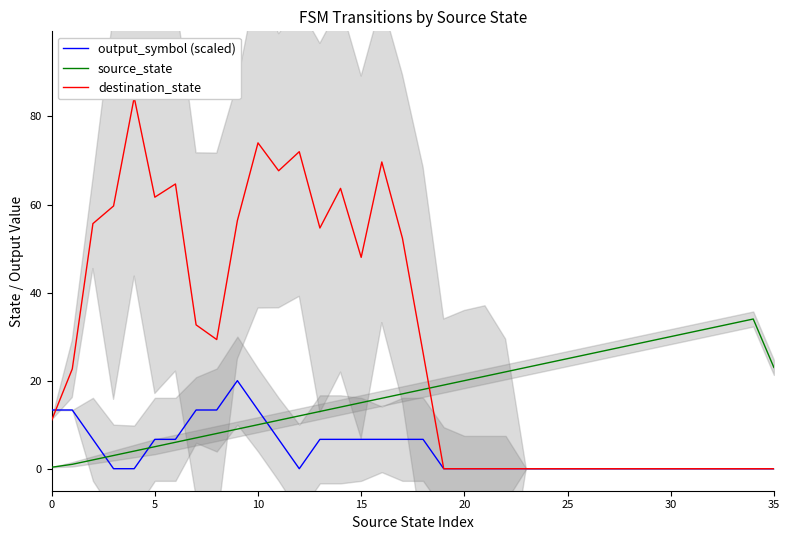

Which series has the widest spread of values?

destination_state